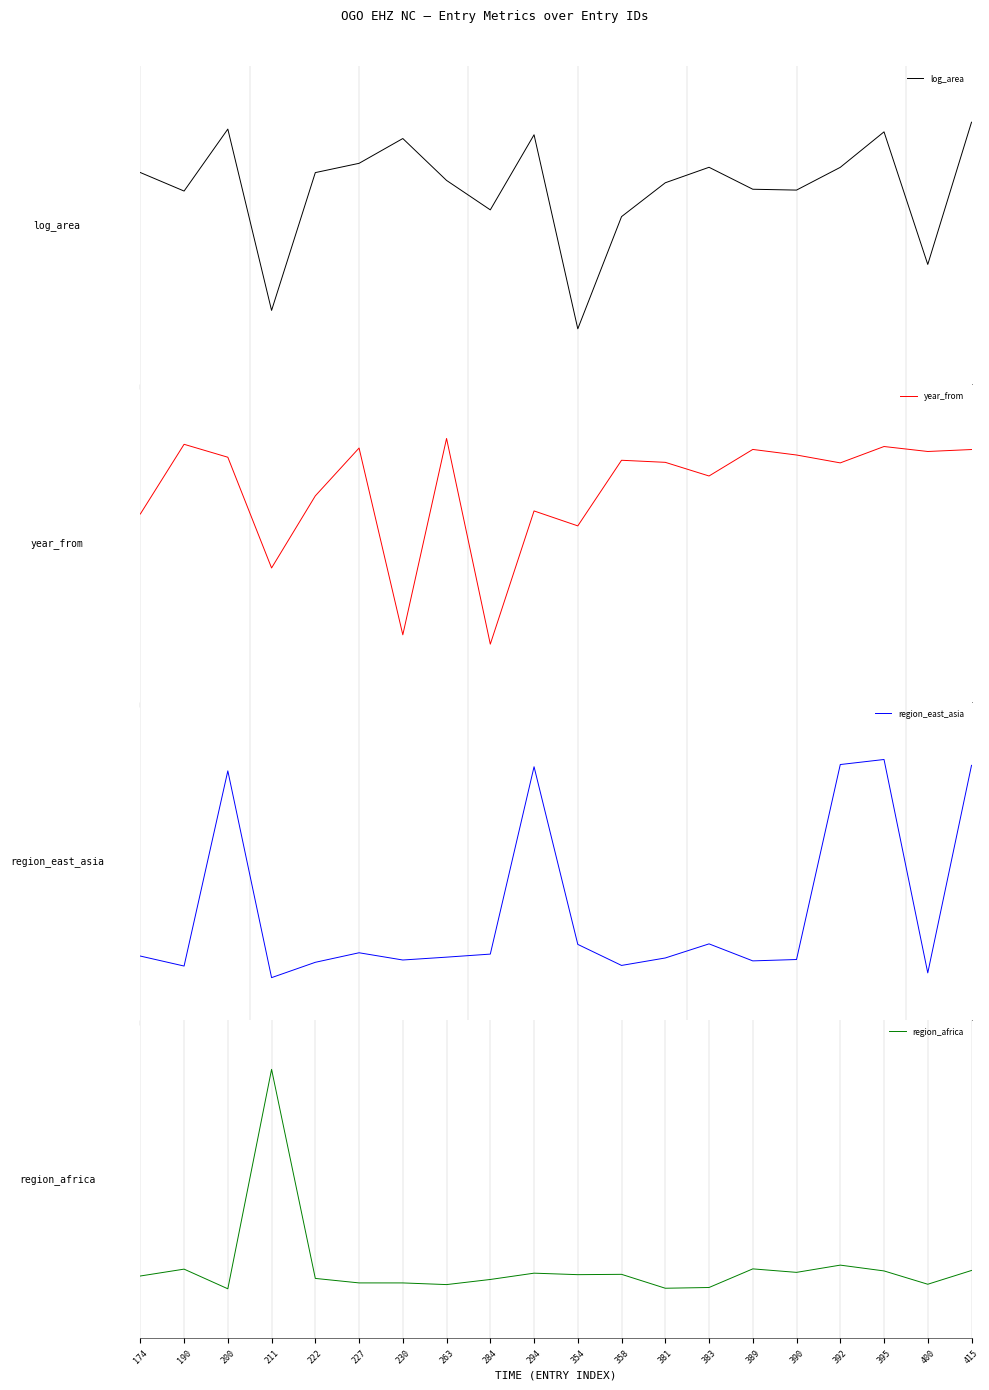

At 390, list the series in order from largest to smallest.

year_from, log_area, region_africa, region_east_asia